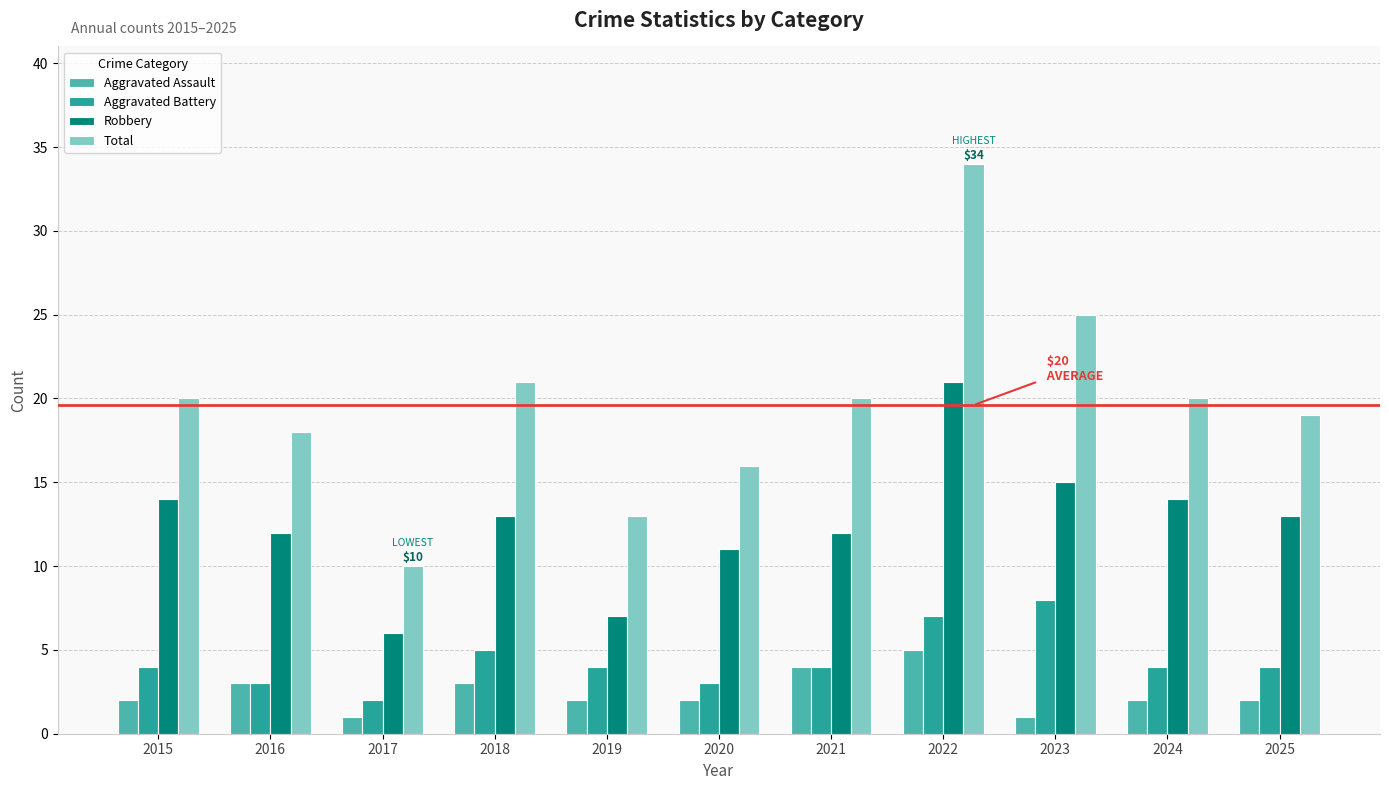

Is it true that Total equals 34 at 2022?

True